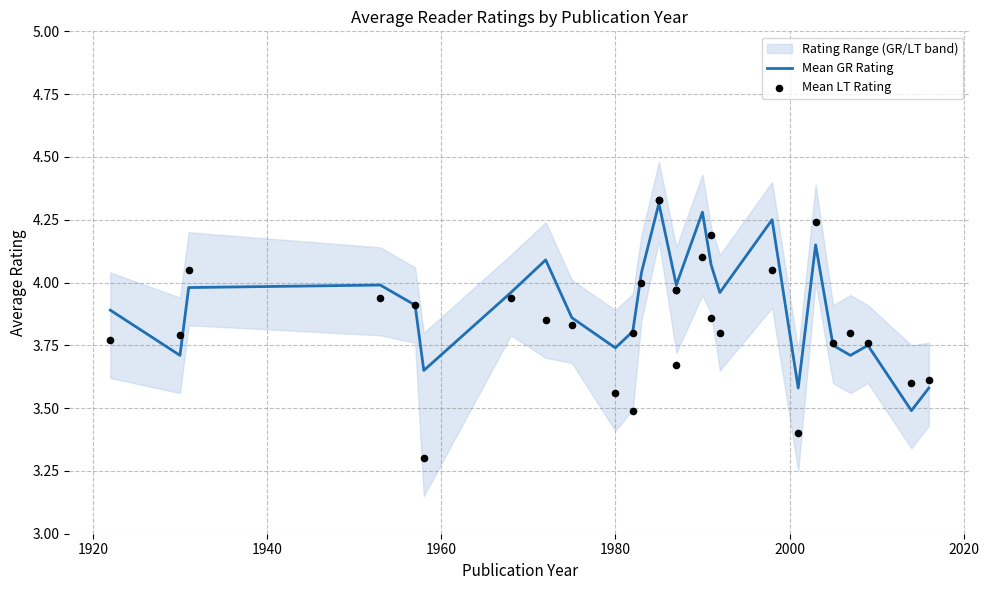

What is the minimum value for Mean GR Rating?

3.5